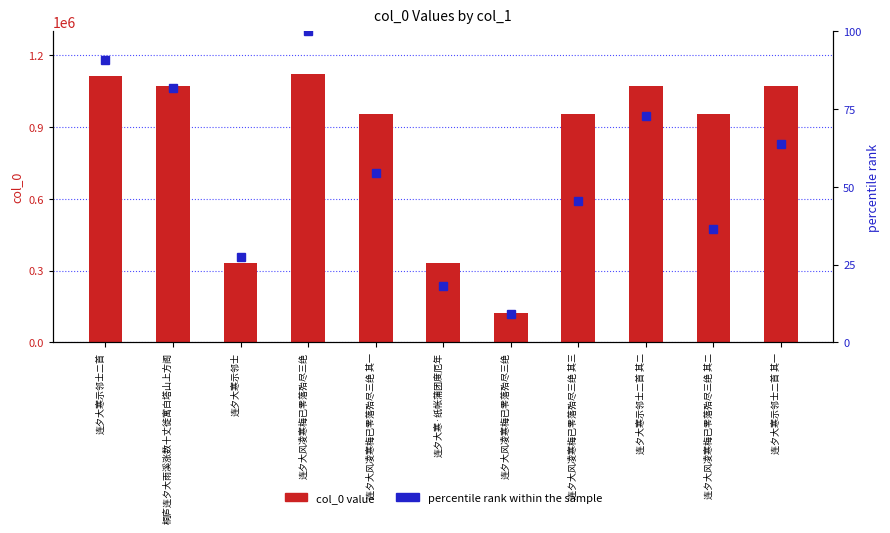

How many groups of bars are there?

11